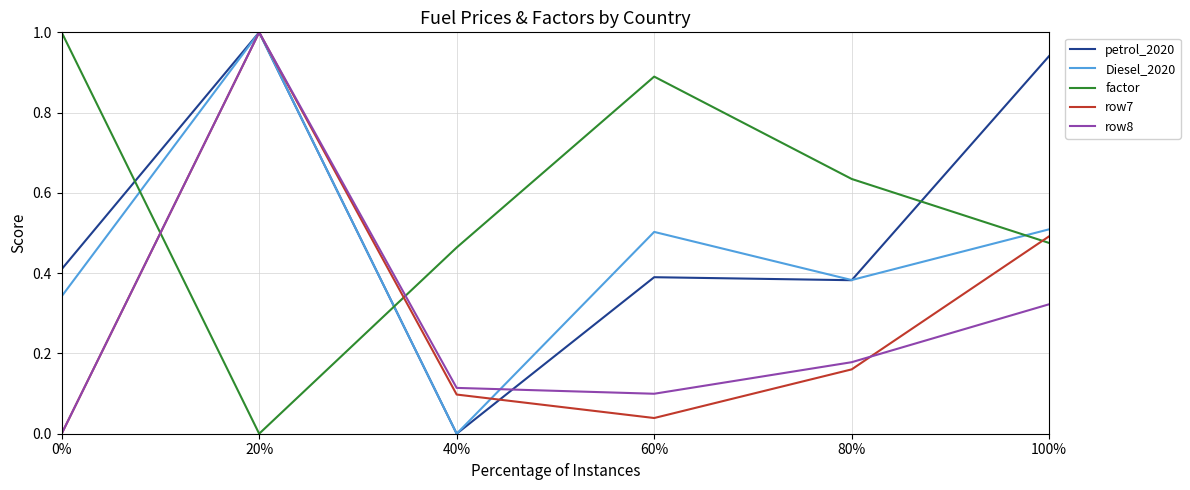

How many distinct data groups are displayed?

5